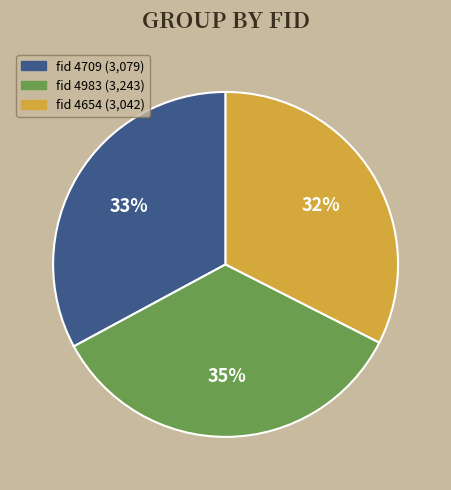

To the nearest percent, what is the average slice percentage?

33%